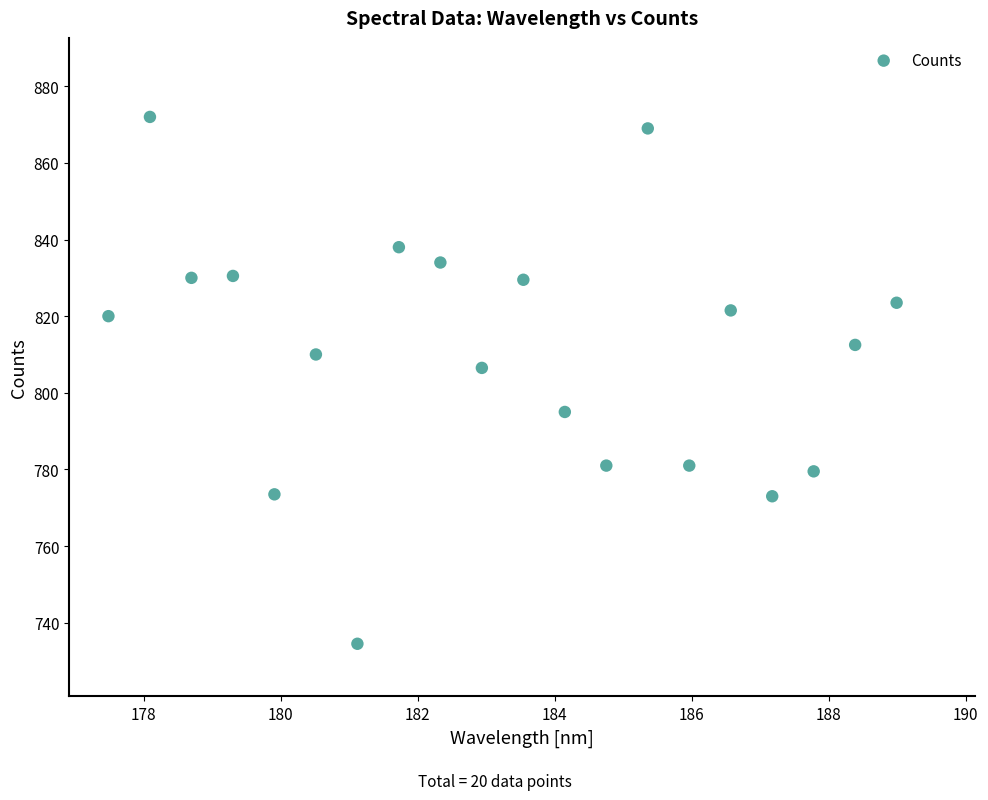

What Y value in the scatter plot is closest to 803?

806.5